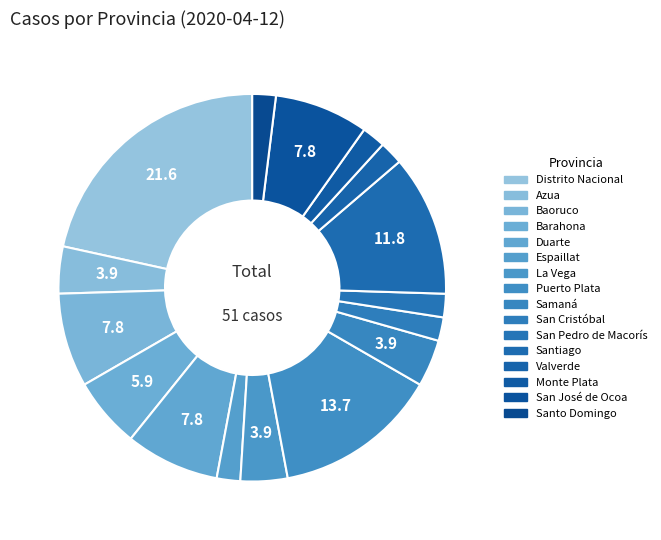

What is the largest slice in the pie chart?

Distrito Nacional